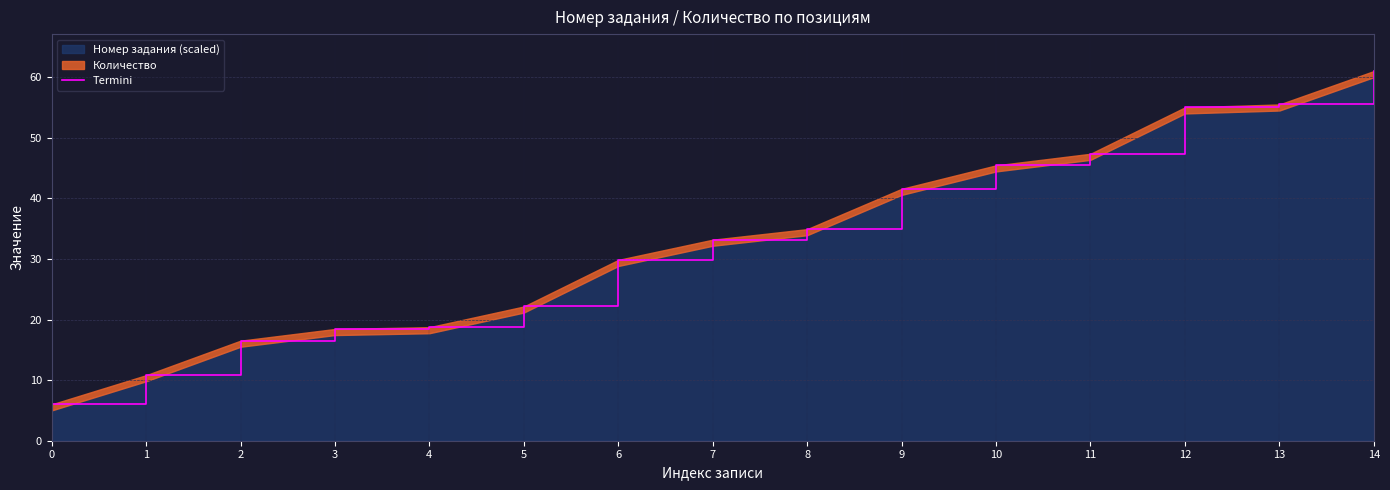

List the labels in order of value, largest first.

14, 13, 12, 11, 10, 9, 8, 7, 6, 5, 4, 3, 2, 1, 0